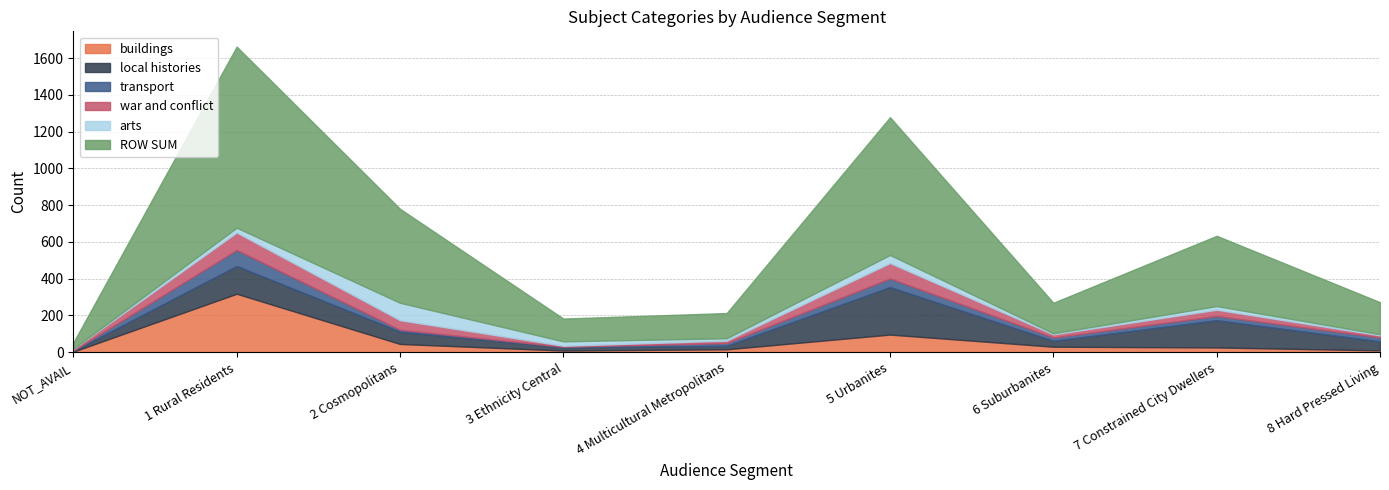

What is the label of the 7th point from the left?

6 Suburbanites